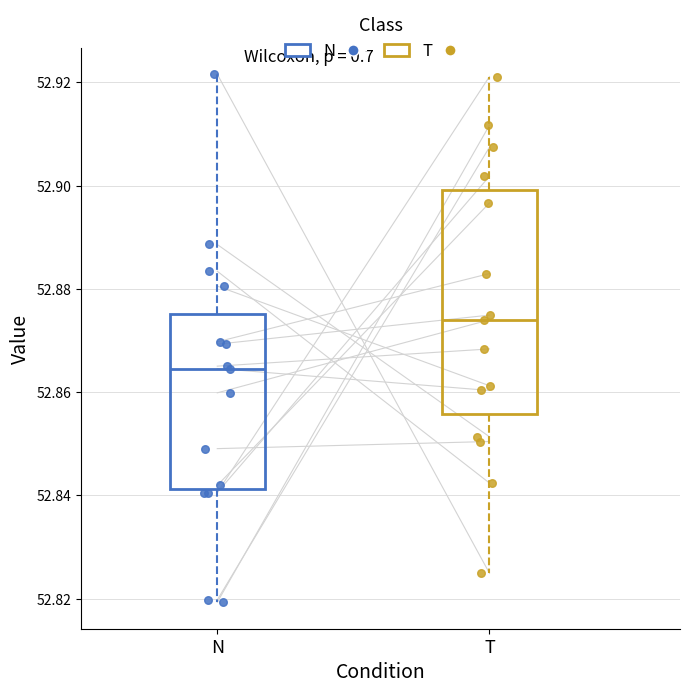

Which box's median line is the lowest?

N